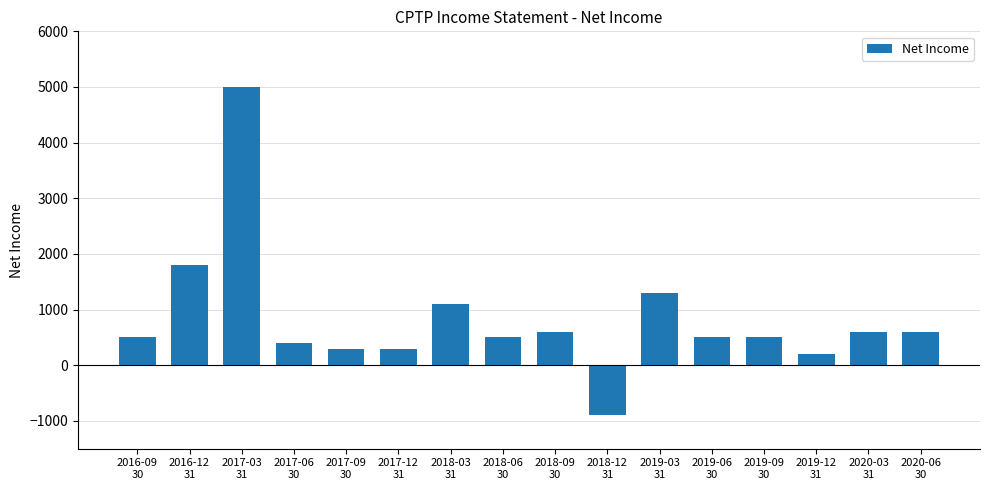

What is the change in value from 2018-03
31 to 2019-09
30?

-600